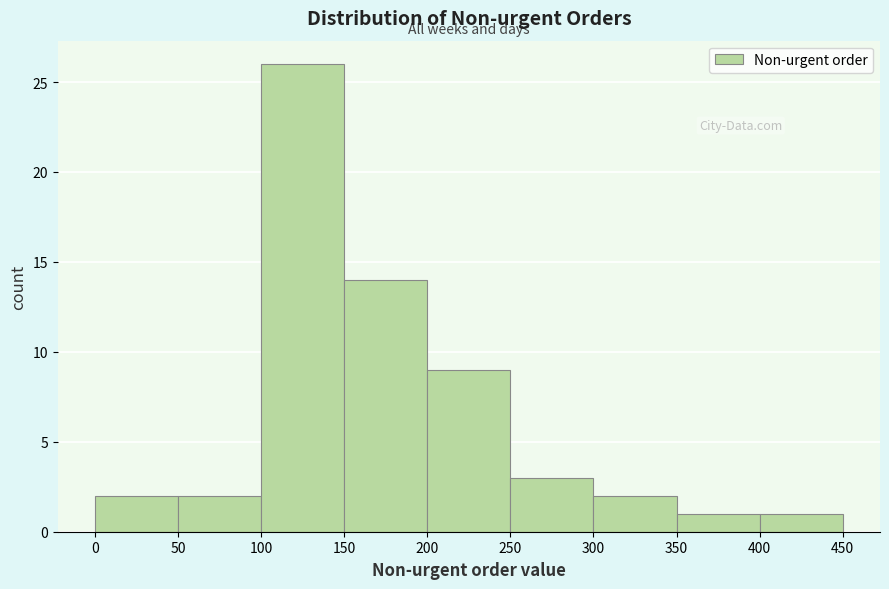

Reading left to right, transcribe this chart: for each bar, give the range it covers on the x-axis and its height. The values are not printed on the chart, so give them approximately, as read against the axis.

0 to 50: 2
50 to 100: 2
100 to 150: 26
150 to 200: 14
200 to 250: 9
250 to 300: 3
300 to 350: 2
350 to 400: 1
400 to 450: 1